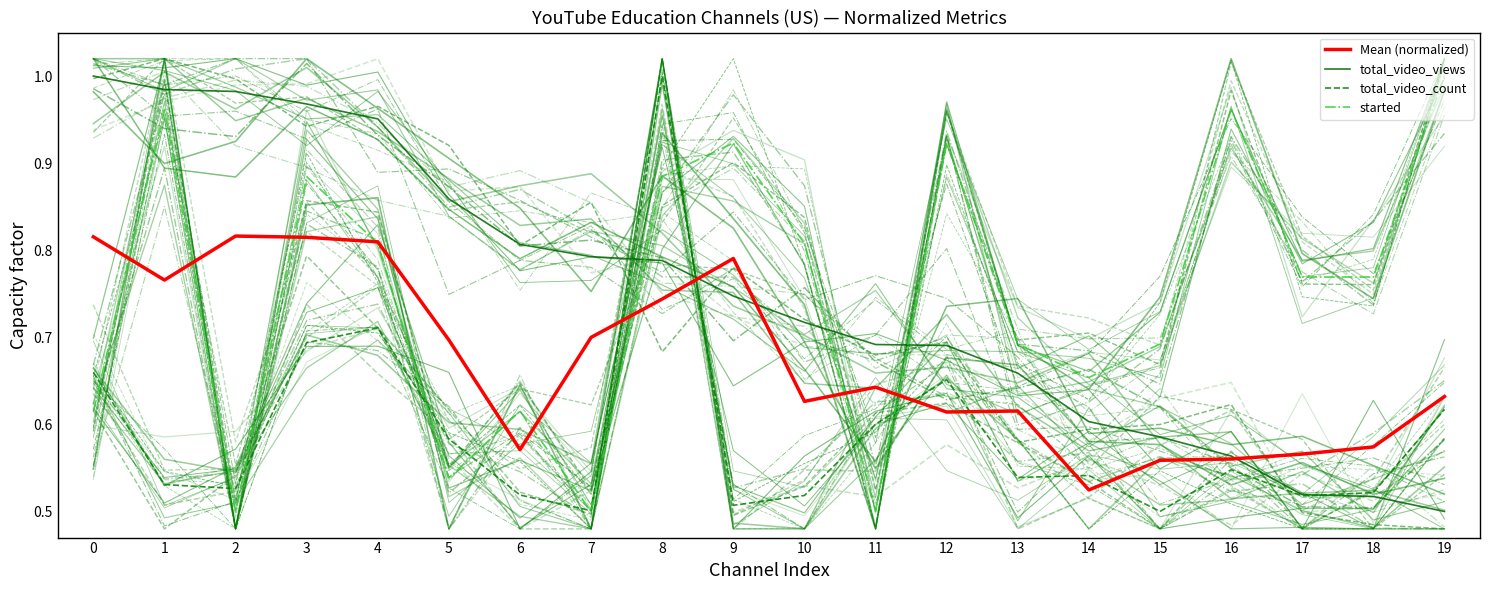

At which category does total_video_count reach its first local valley?

2